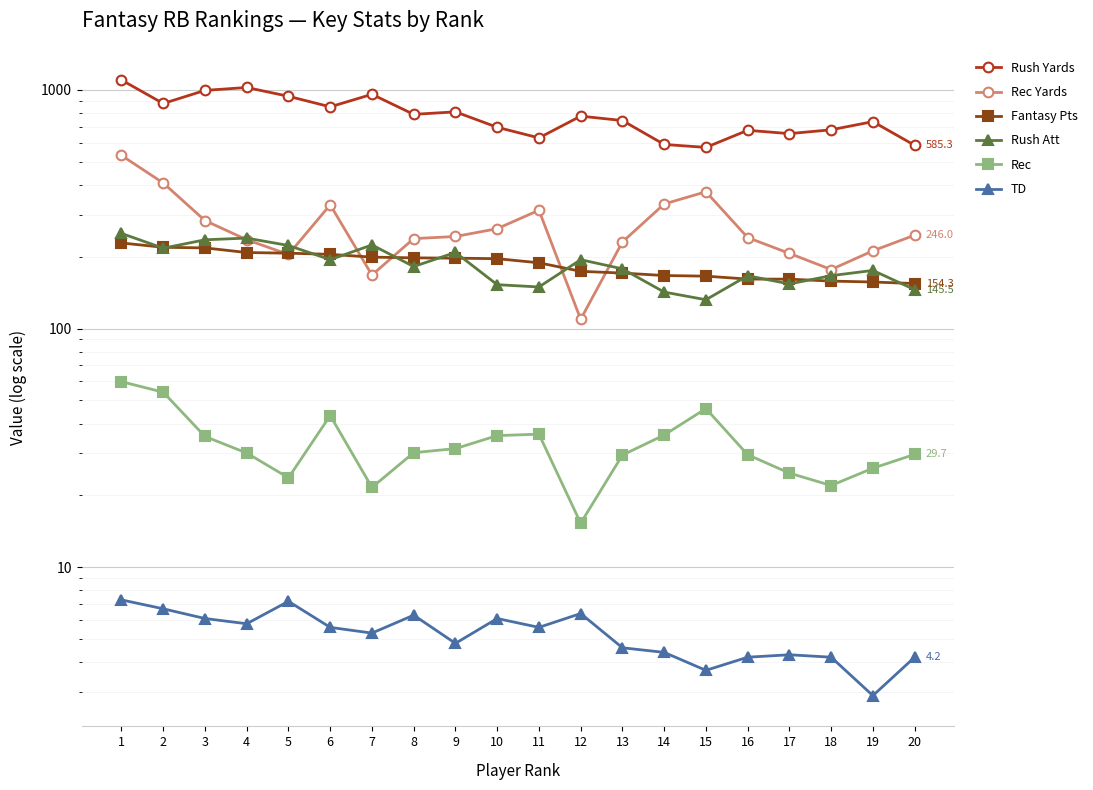

Which series has the largest range (max minus min)?

Rush Yards